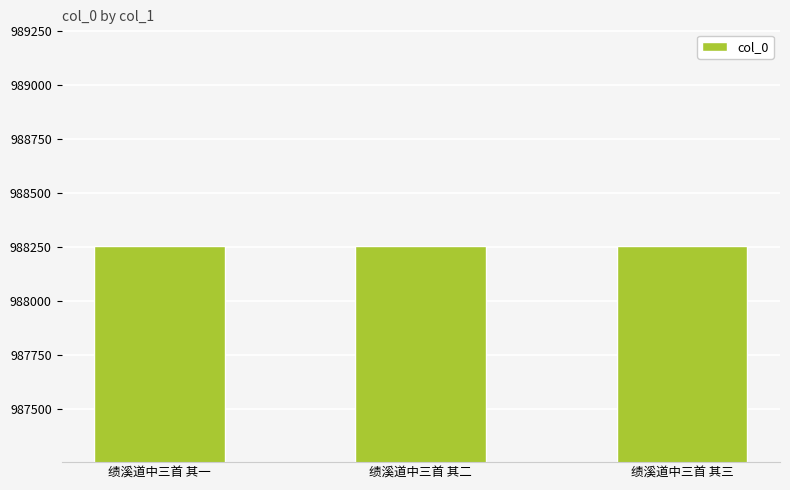

What position from the left is 绩溪道中三首 其二?

2